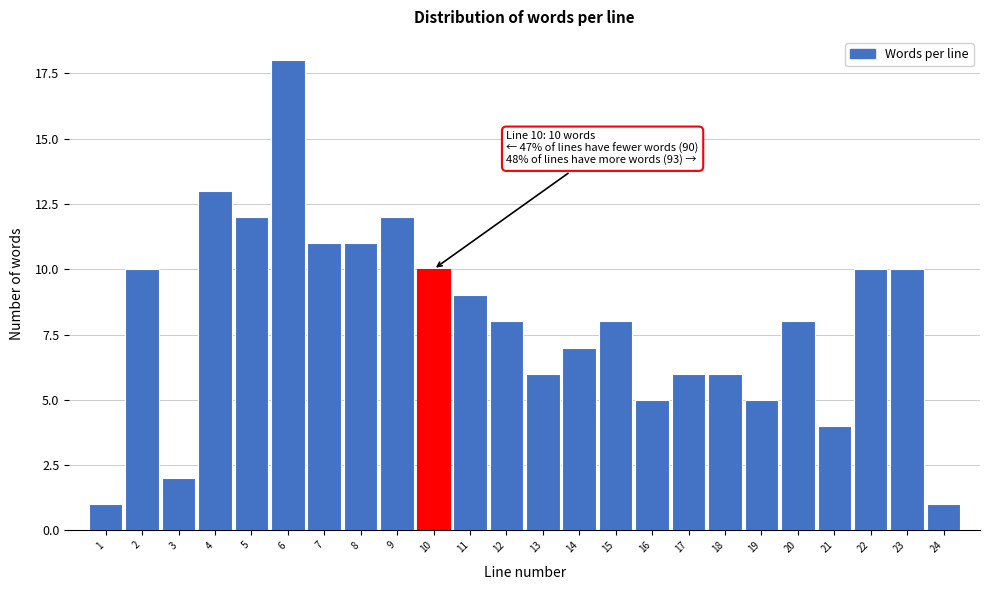

Reading left to right, what are all the values shown in this chart?

1	10	2	13	12	18	11	11	12	10	9	8	6	7	8	5	6	6	5	8	4	10	10	1